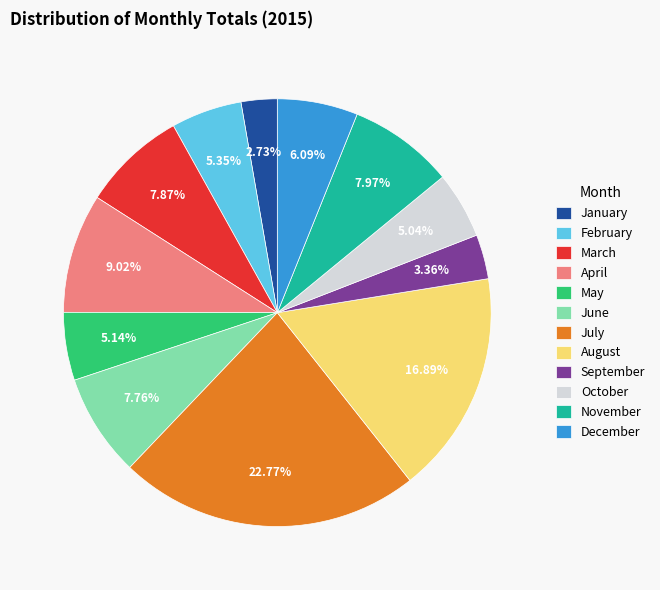

Is there a majority slice in this chart?

No